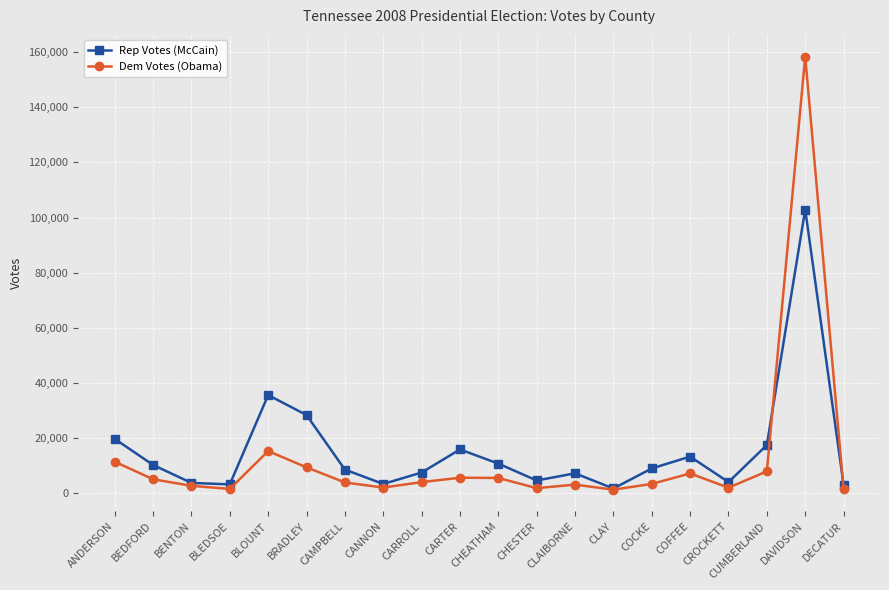

How many series are shown in this chart?

2